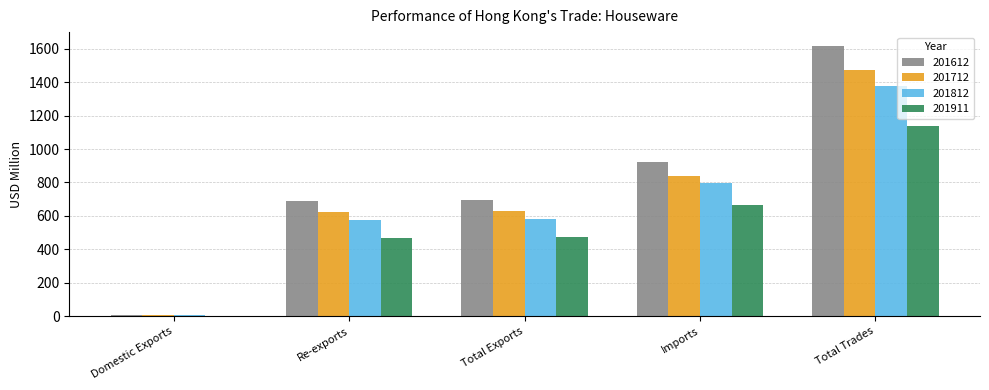

At which label does 201812 first exceed 581?

Total Exports